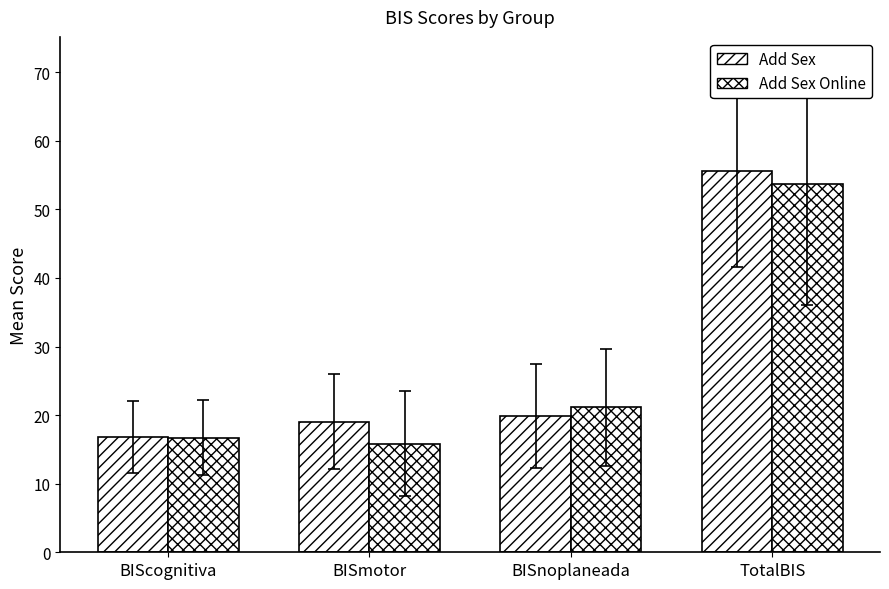

How many data points in Add Sex Online are less than 21?

2